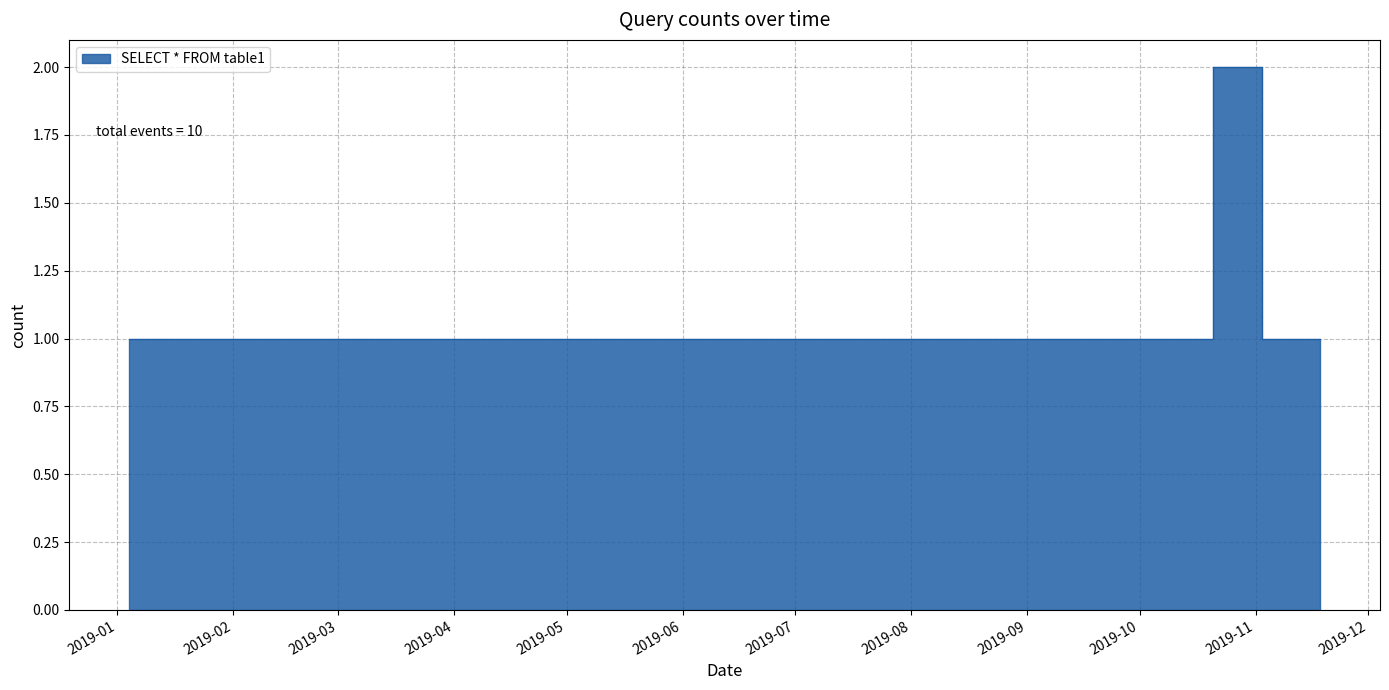

Reading right to left, transcribe all the data shown in this chart.

2019-11-18 07:23:00=1	2019-11-13 02:04:00=1	2019-11-13 01:53:00=1	2019-11-11 02:47:00=1	2019-10-25 05:13:00=2	2019-10-16 03:12:00=1	2019-04-30 11:39:00=1	2019-04-30 11:37:00=1	2019-01-04 02:57:00=1